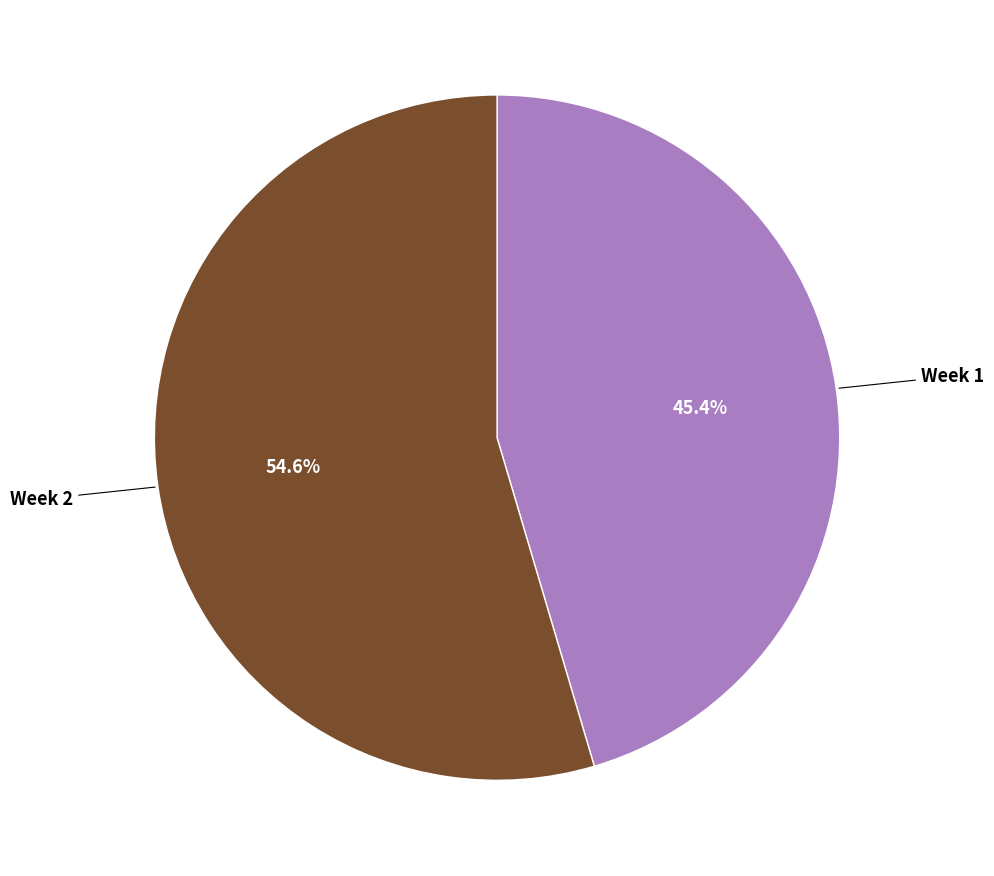

How many segments does this pie chart have?

2